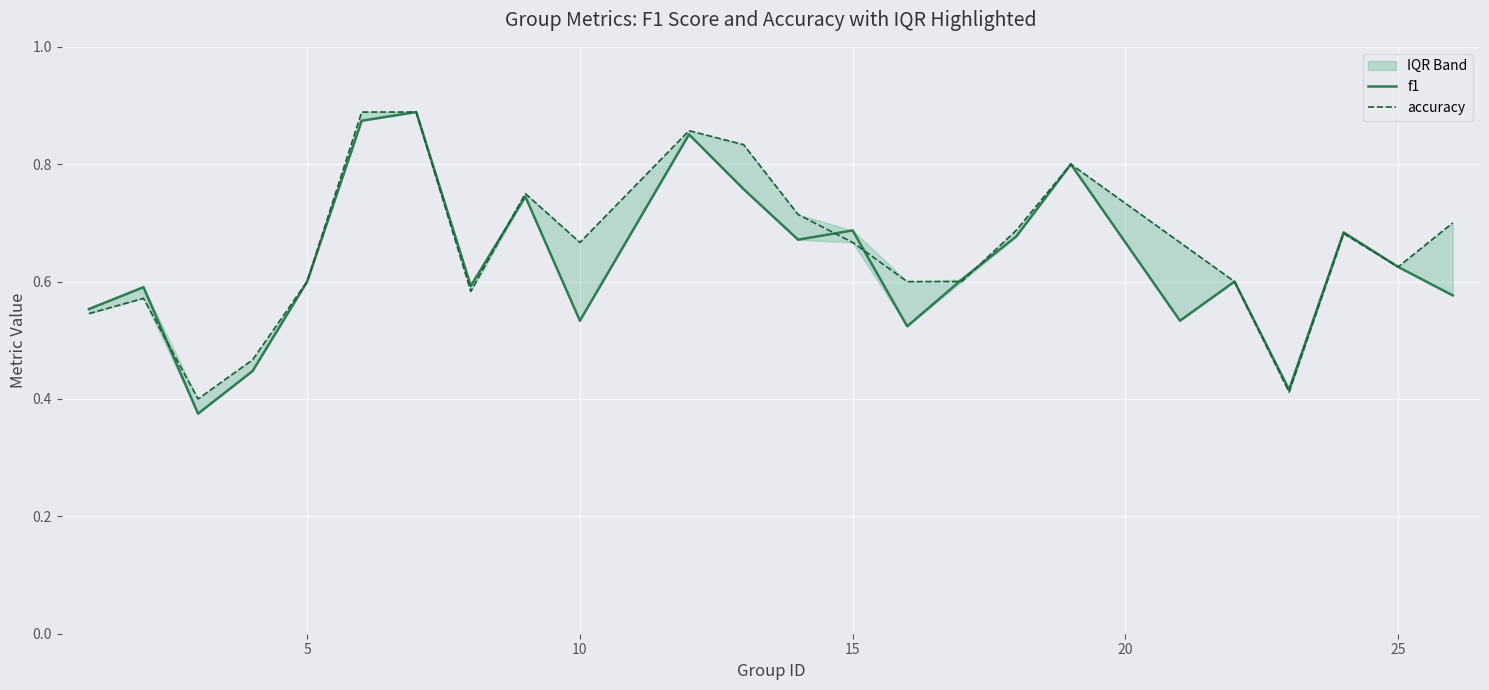

What is the minimum value for f1?

0.4